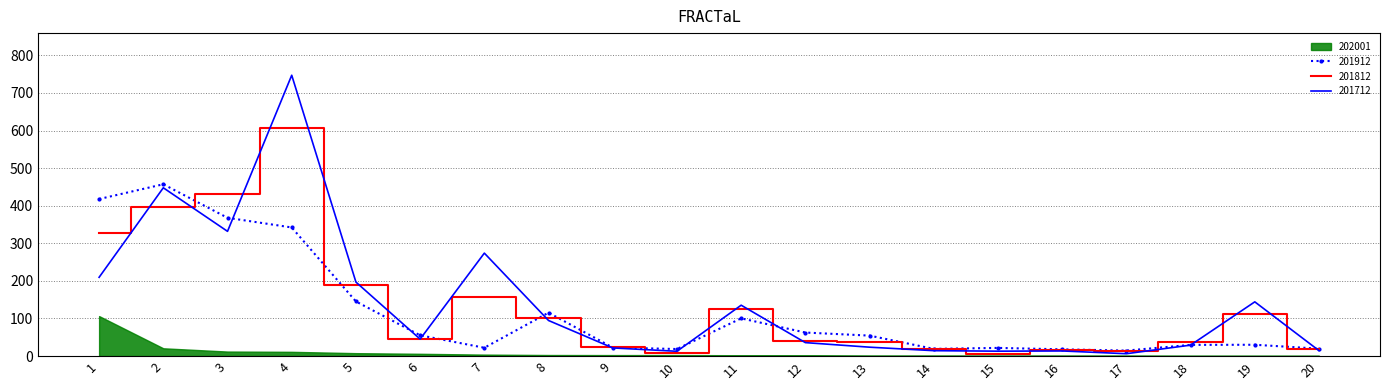

Is the value of 201712 at 15 greater than the value of 201912 at 12?

No